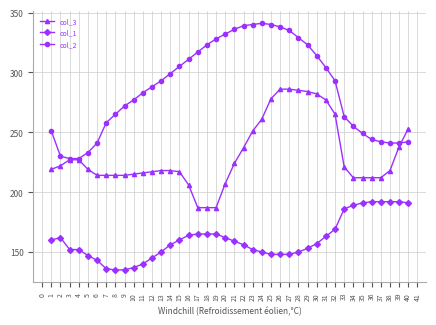

What is the sum of the col_2 values at 9 and 16?

583